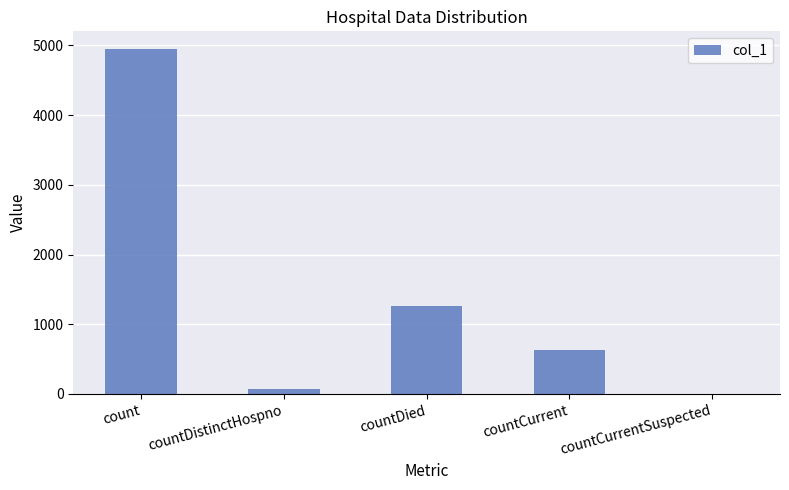

At which category does the chart reach its peak across all series?

count